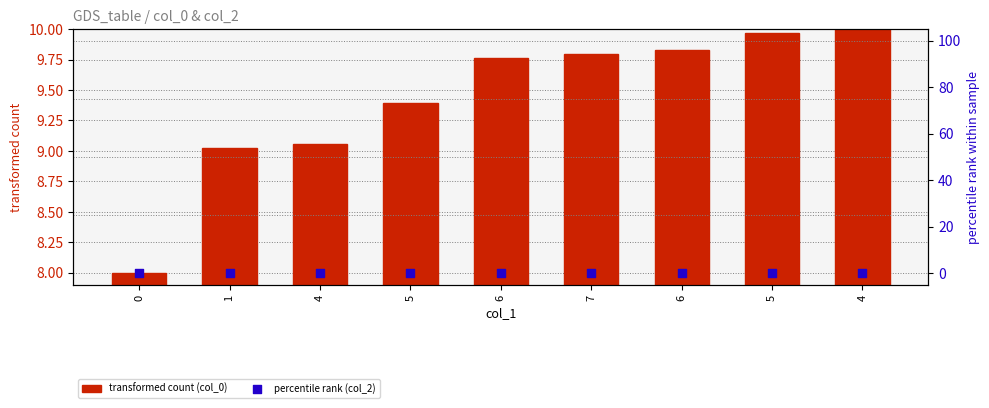

Which series has the largest total across all categories?

transformed count (col_0)